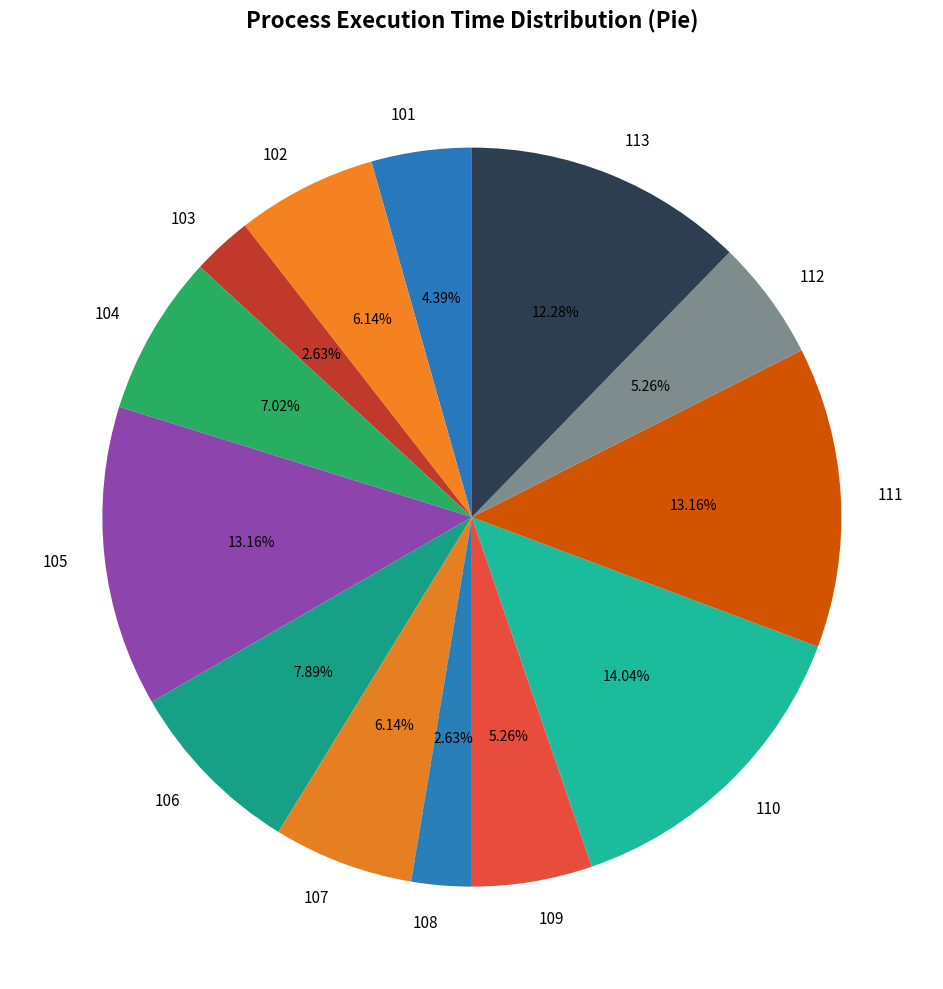

Which slice is the largest?

110